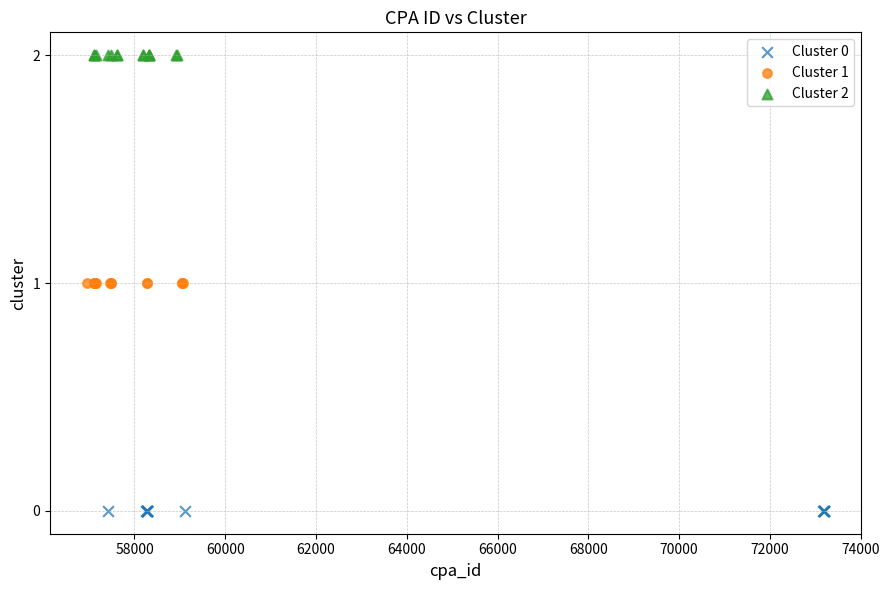

Which series reaches the minimum Y coordinate?

Cluster 0